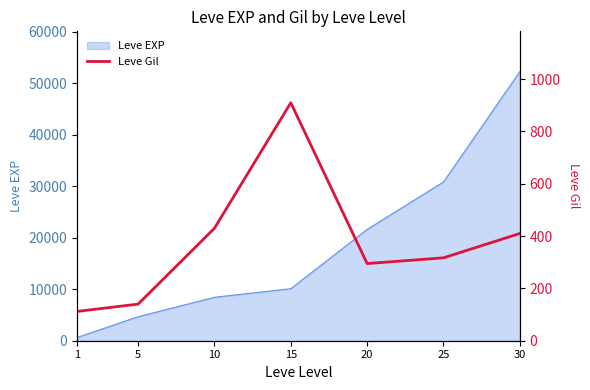

How many data points are less than 317?

3